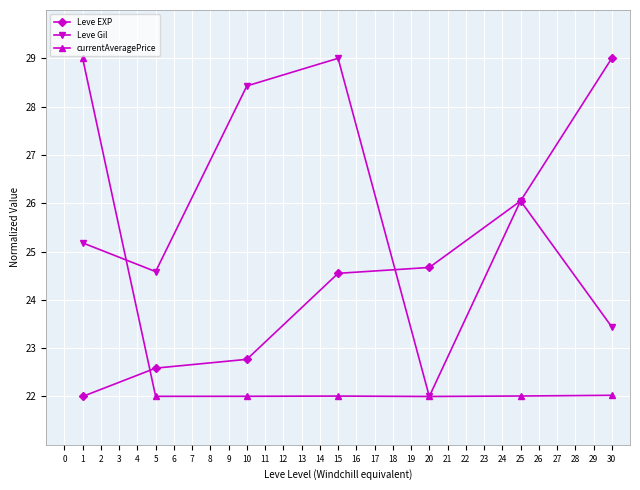

Reading left to right, what are all the values shown in this chart?

Leve EXP: 22.0	22.6	22.8	24.5	24.7	26.0	29.0
Leve Gil: 25.2	24.6	28.4	29.0	22.0	26.0	23.4
currentAveragePrice: 29.0	22.0	22.0	22.0	22.0	22.0	22.0